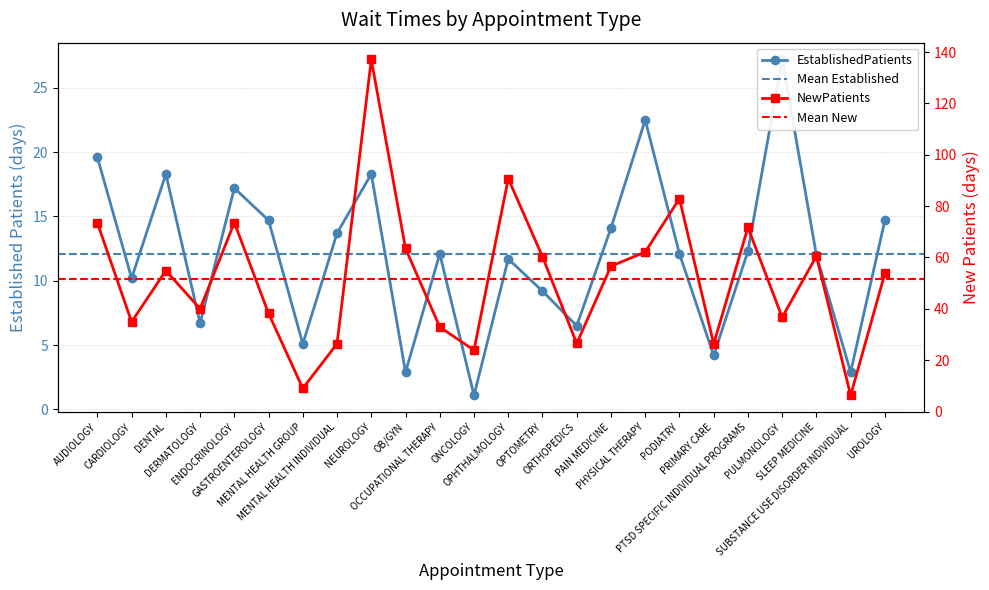

At which category does EstablishedPatients reach its first local peak?

DENTAL